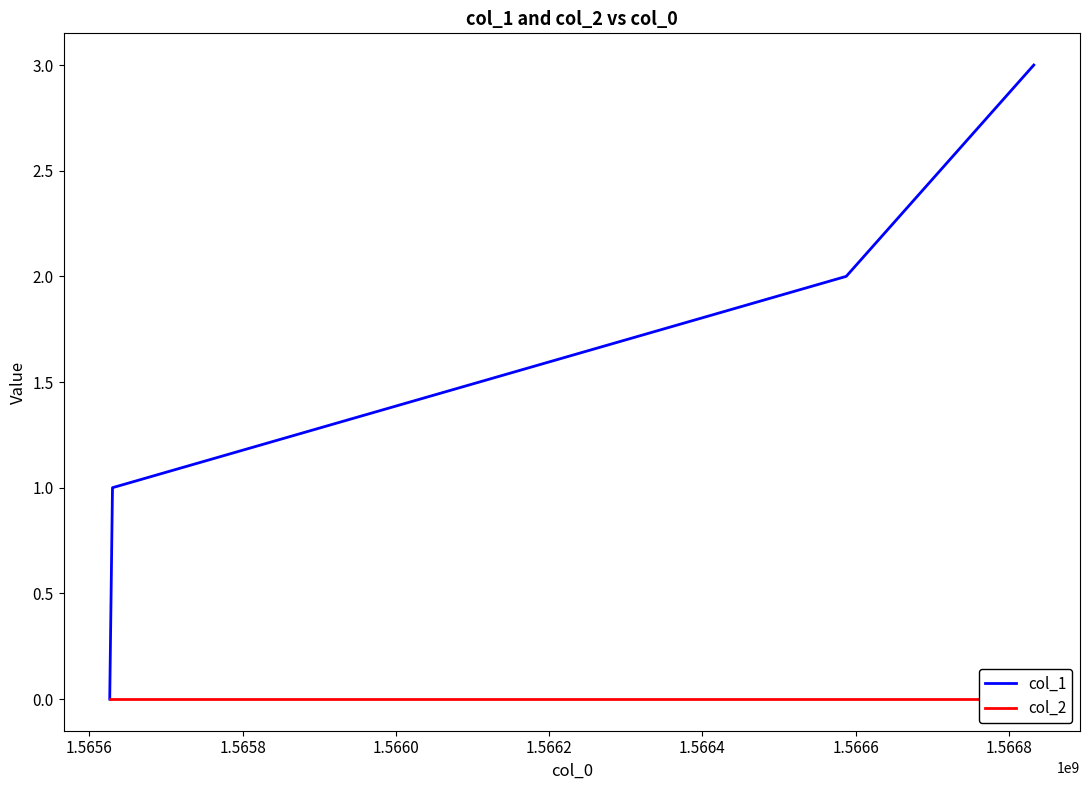

Which series has the largest total across all categories?

col_1